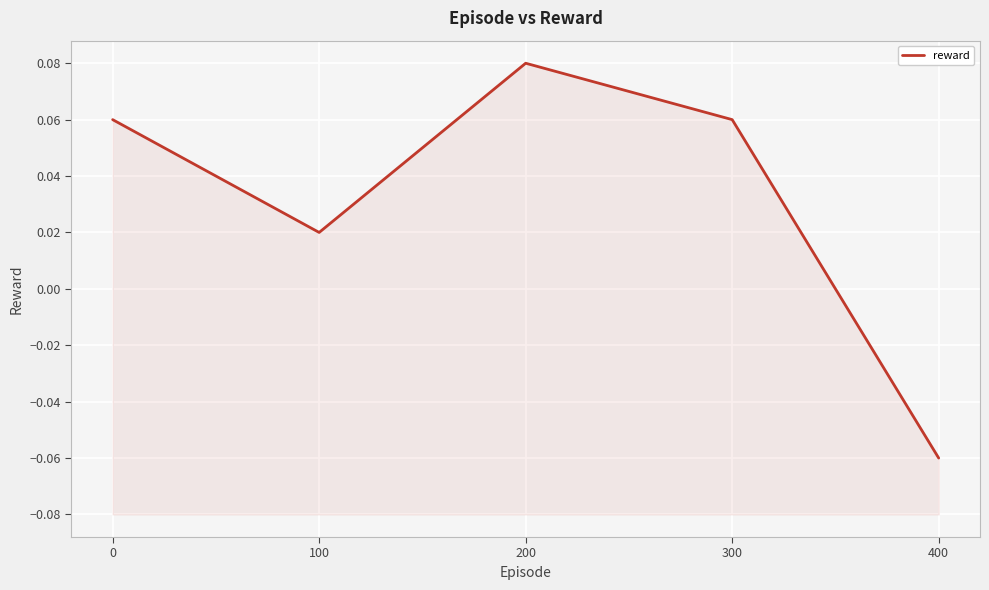

Is this an area chart (filled region under the line)?

No